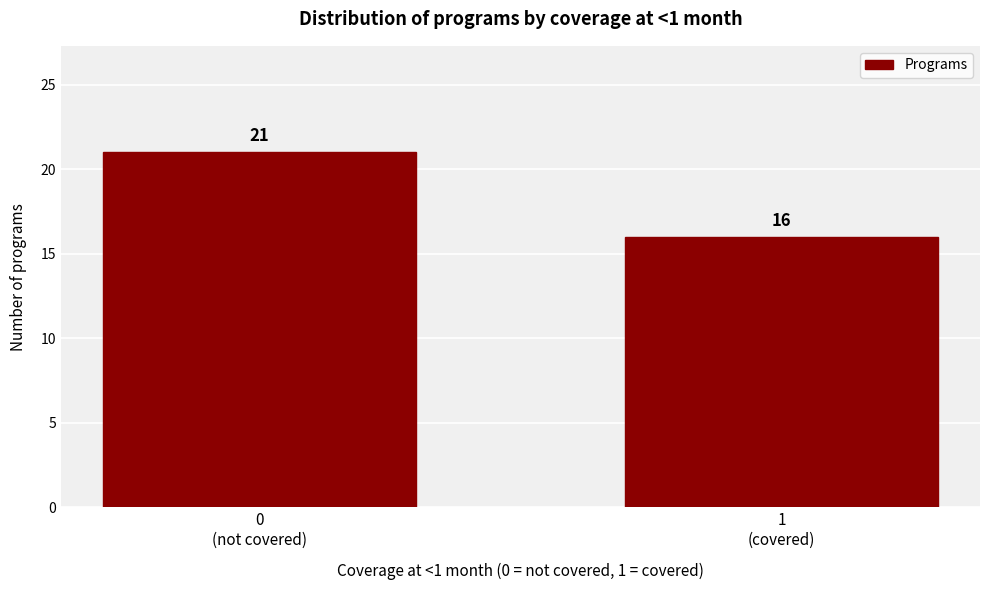

Reading left to right, transcribe all the data shown in this chart.

21	16